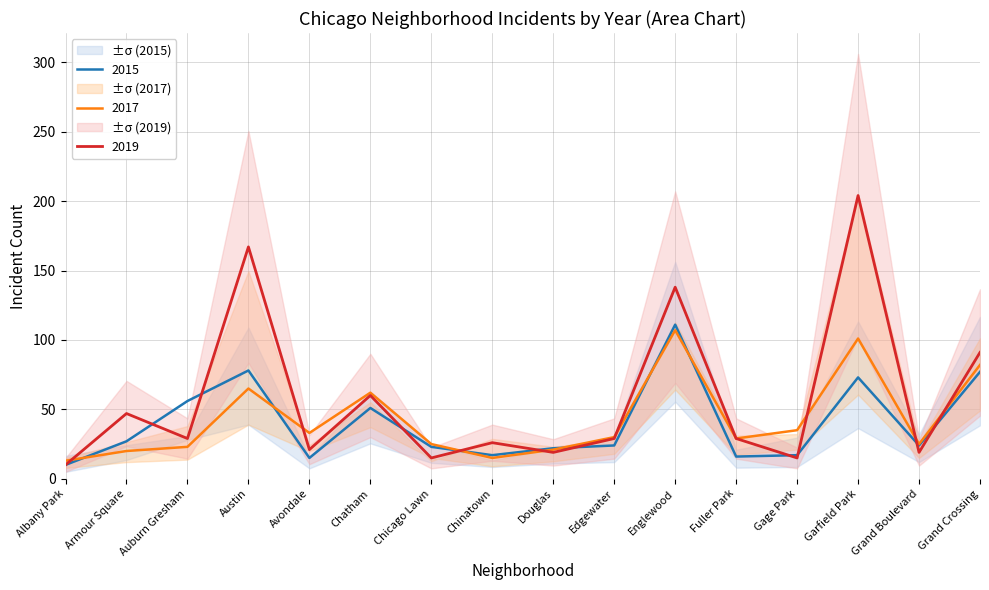

How many times do 2018 and 2015 cross each other?

10